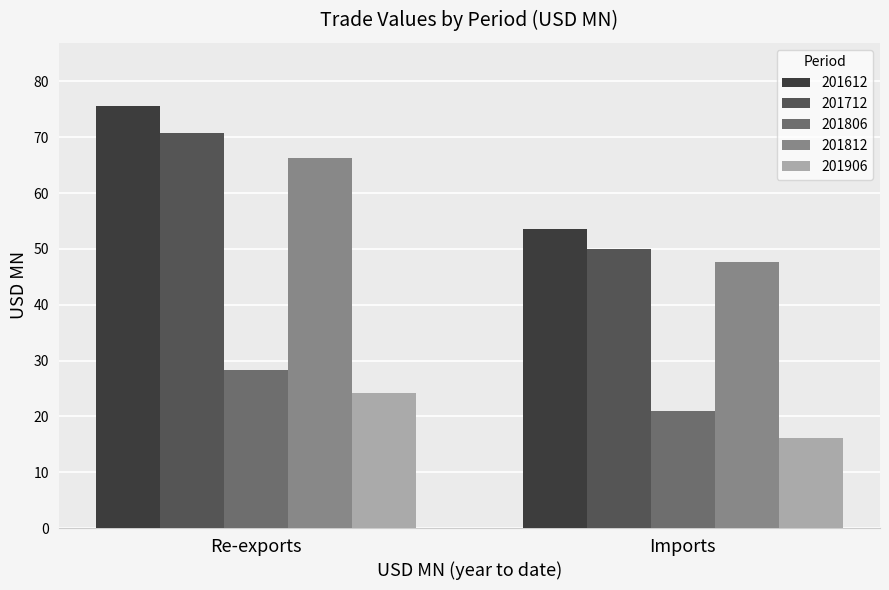

Where is 201906 nearest to the value 20?

Imports